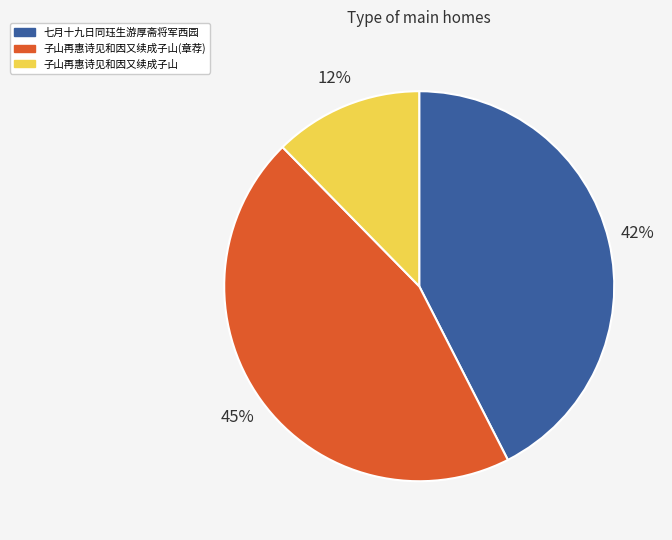

The 子山再惠诗见和因又续成子山(章荐) slice represents 58% of the pie. True or false?

False